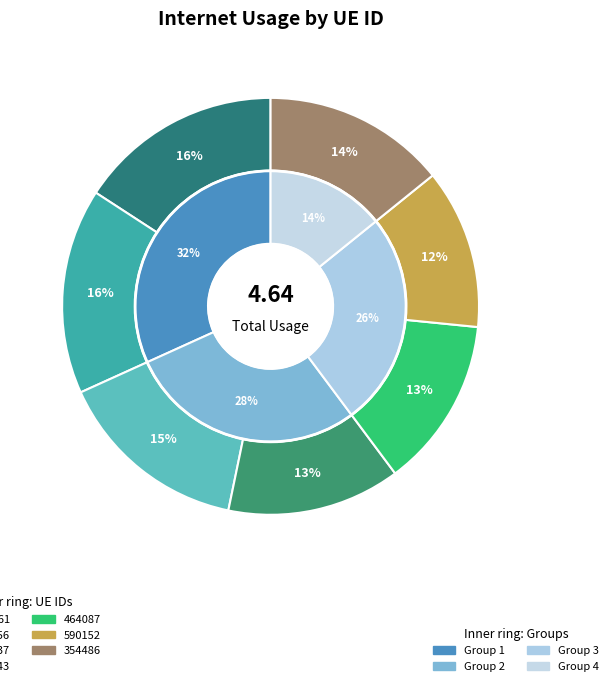

To the nearest percent, what is the difference between the largest and smallest slice percentages?

4%